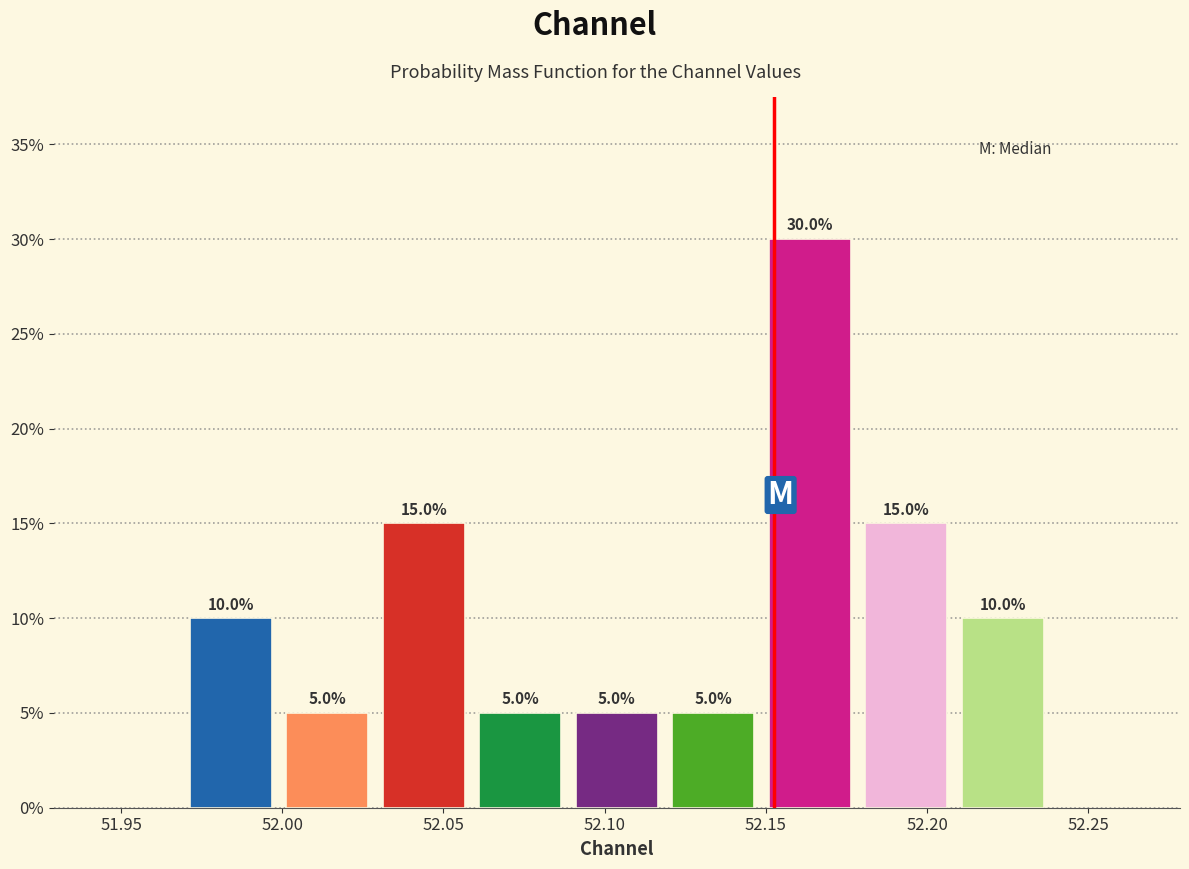

Reading left to right, list every bar in this chart as the range it spans on the x-axis followed by its height. The bar edges are not printed on the chart, so give them approximately, as read against the axis.

51.97 to 52.00: 10.0
52.00 to 52.03: 5.0
52.03 to 52.06: 15.0
52.06 to 52.09: 5.0
52.09 to 52.12: 5.0
52.12 to 52.15: 5.0
52.15 to 52.18: 30.0
52.18 to 52.21: 15.0
52.21 to 52.24: 10.0